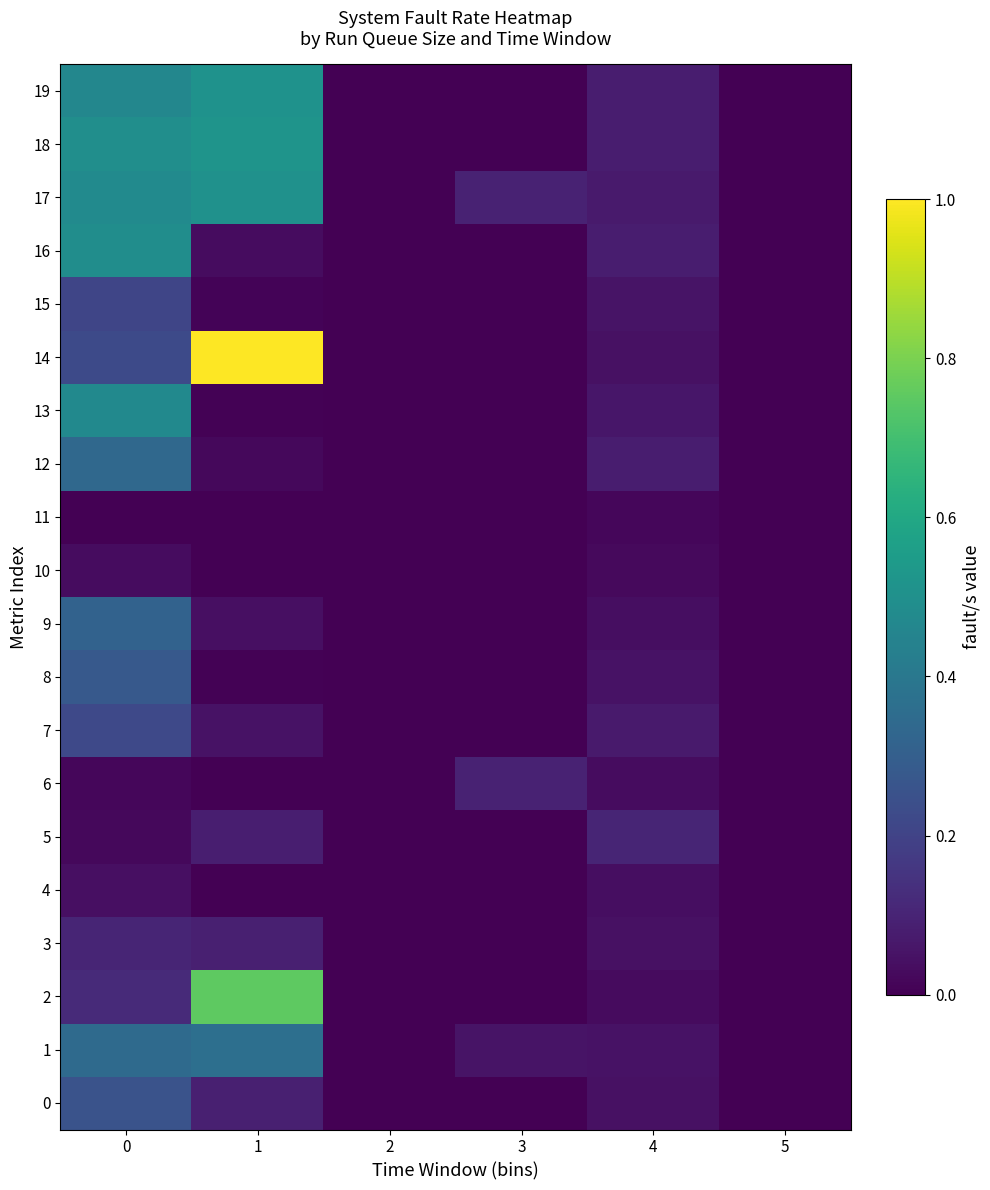

Between 0 and 1, which series saw the biggest shift?

14